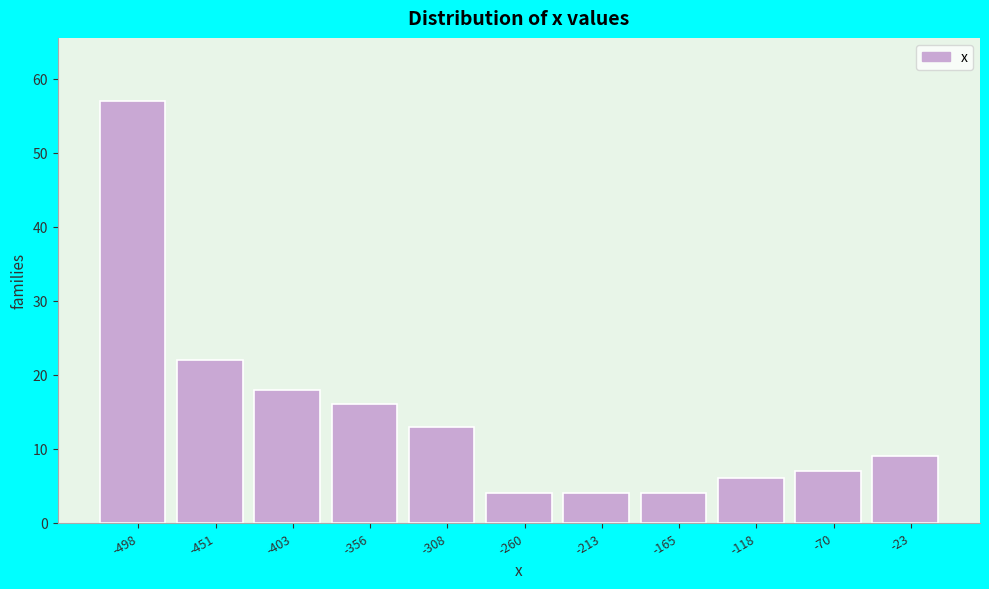

Reading left to right, list every bar in this chart as the range it spans on the x-axis followed by its height. Neither the bar edges nor the heights are printed on the chart, so give them approximately, as read against the axes.

-520 to -475: 57
-475 to -425: 22
-425 to -380: 18
-380 to -330: 16
-330 to -285: 13
-285 to -235: 4
-235 to -190: 4
-190 to -140: 4
-140 to -95: 6
-95 to -45: 7
-45 to 0: 9